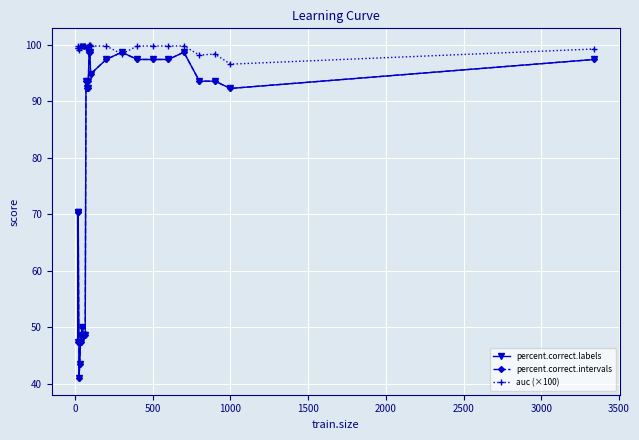

What is the minimum value shown in the chart?

41.0